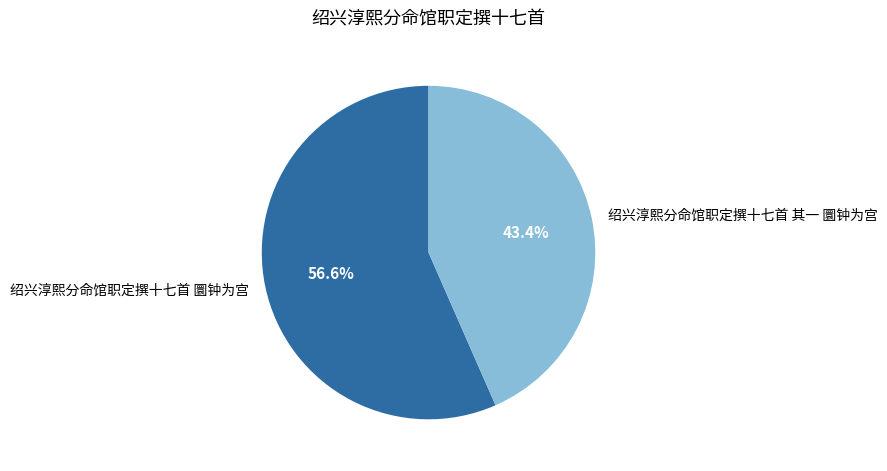

Does any single category account for the majority?

Yes